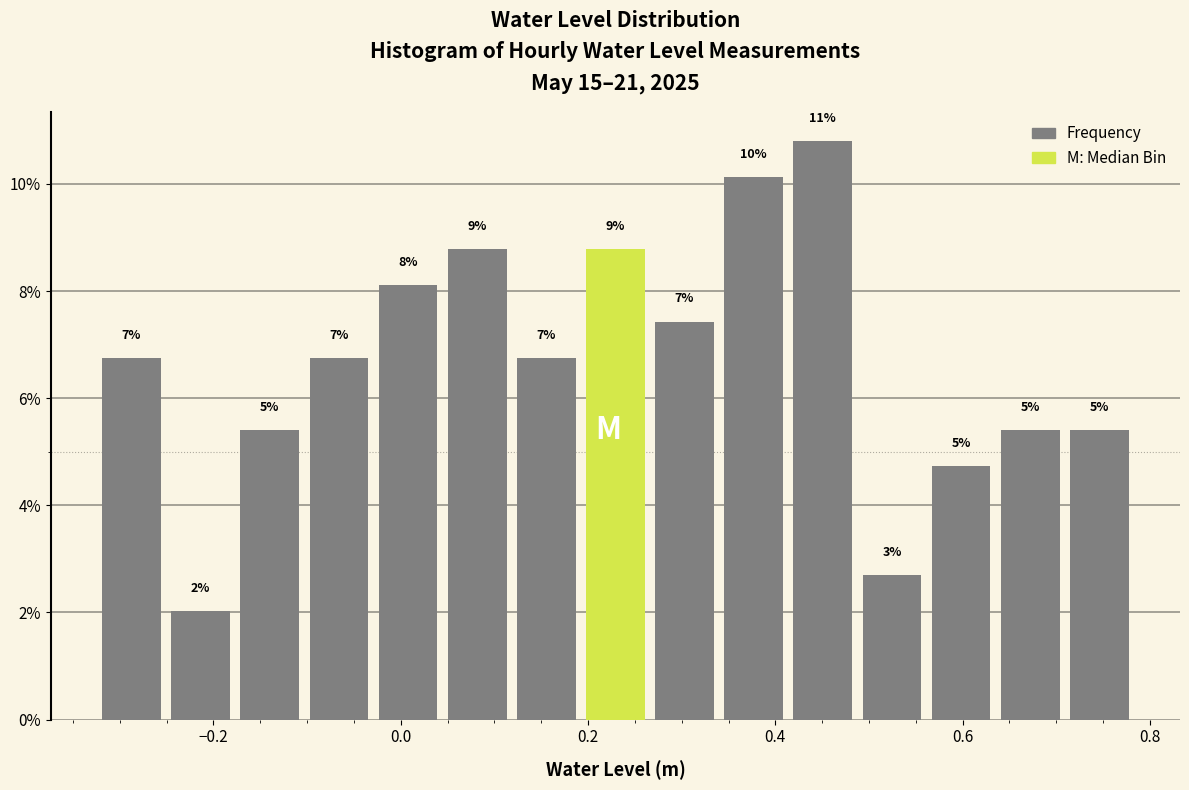

Read against the x-axis, roughly where is the centre of the tallest bar?

0.46